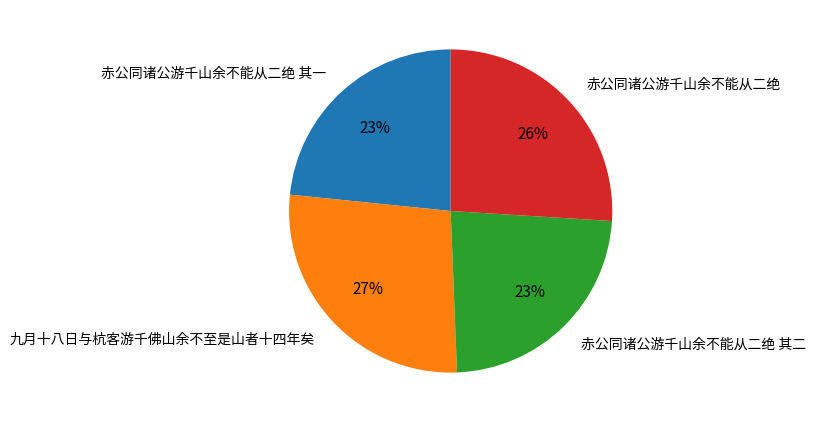

Which slice is the largest?

九月十八日与杭客游千佛山余不至是山者十四年矣